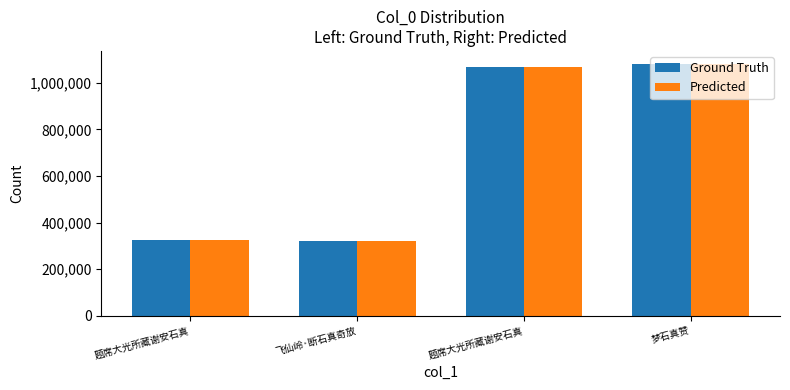

Which series changed the most between 题席大光所藏谢安石真 and 飞仙岭·断石真奇放?

Ground Truth